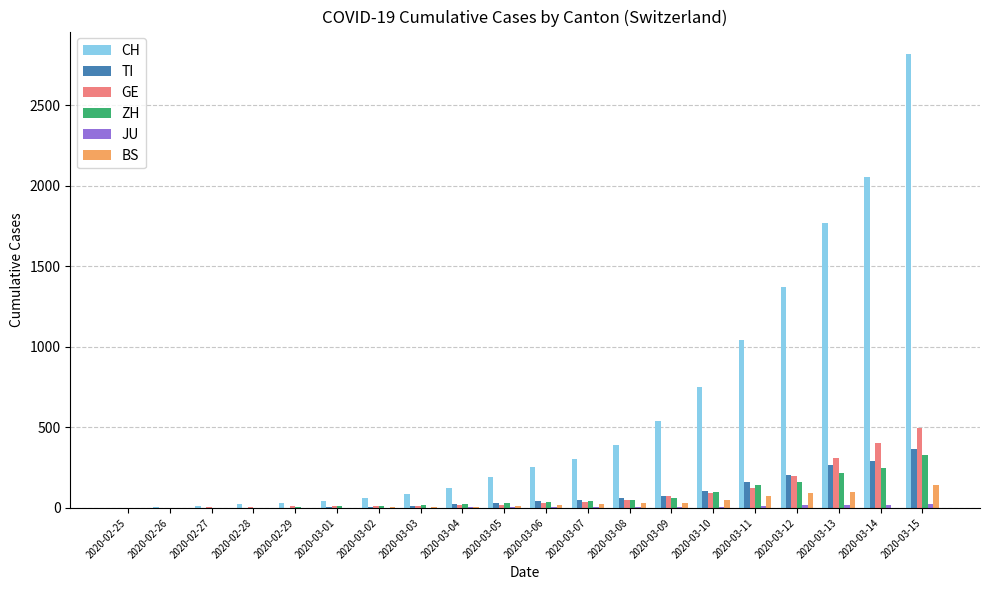

How many groups of bars are there?

20